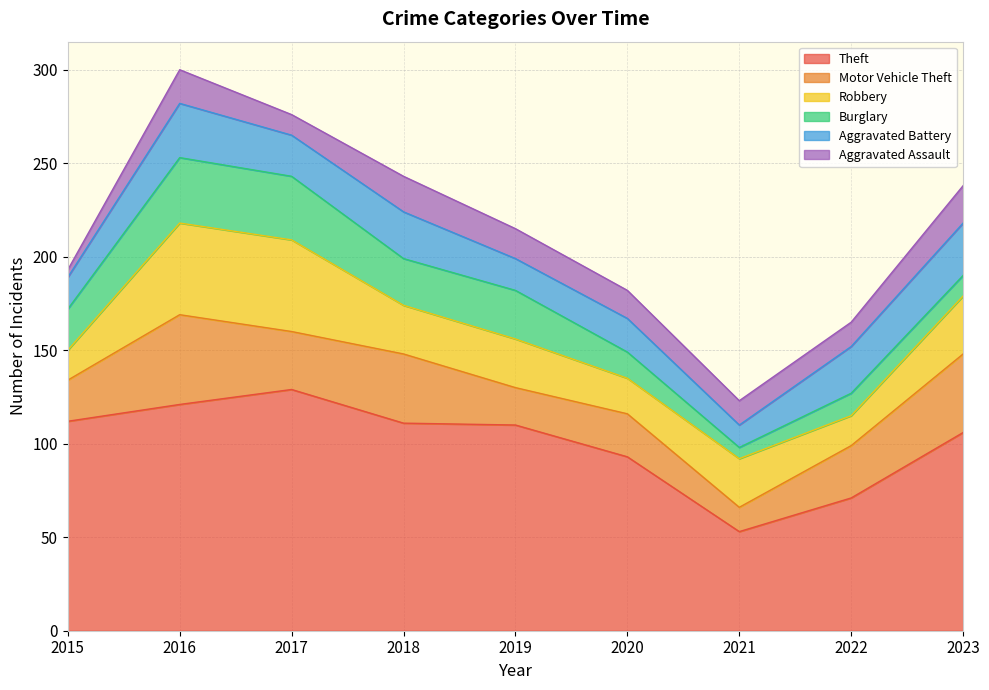

Which label corresponds to the largest value in the chart?

2017